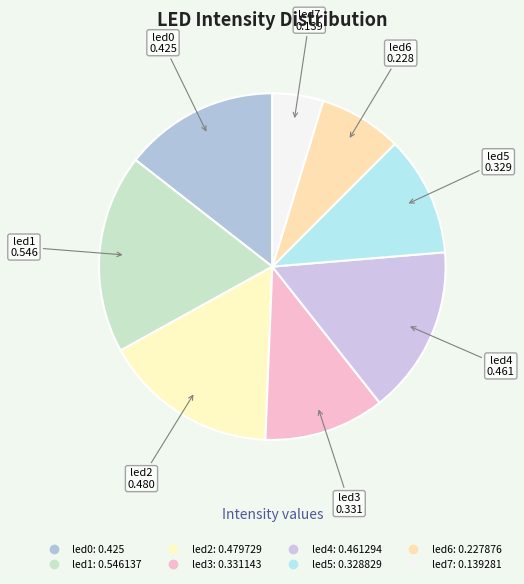

Does led3 account for over 50% of the chart?

No